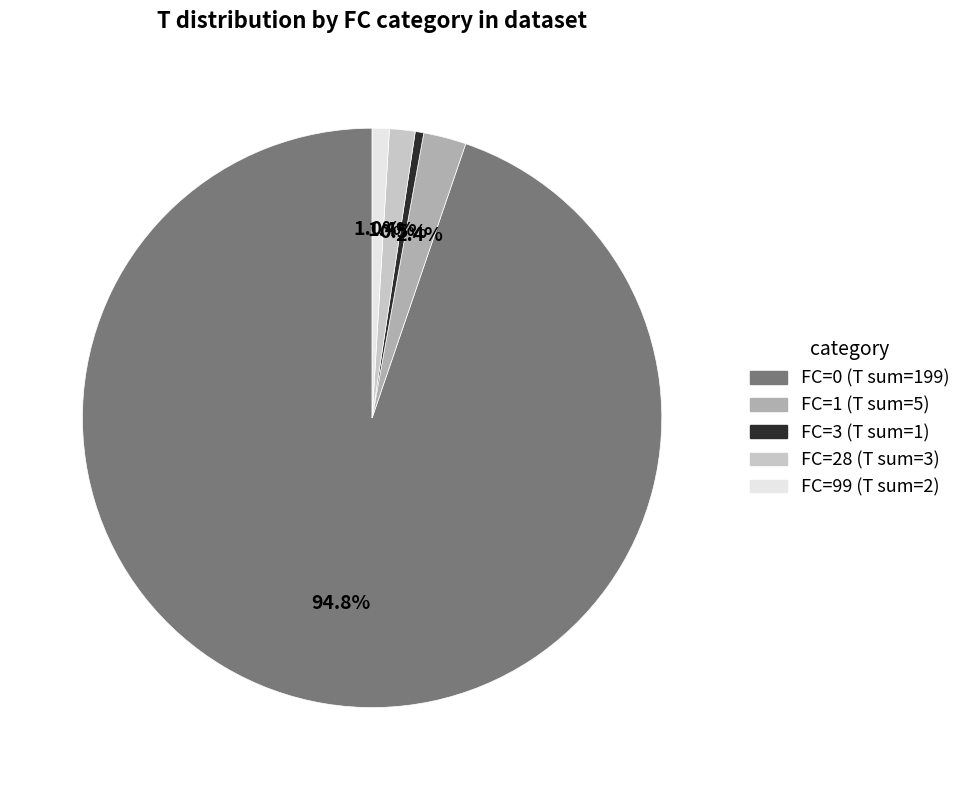

Is there any slice that represents more than half of the pie?

Yes